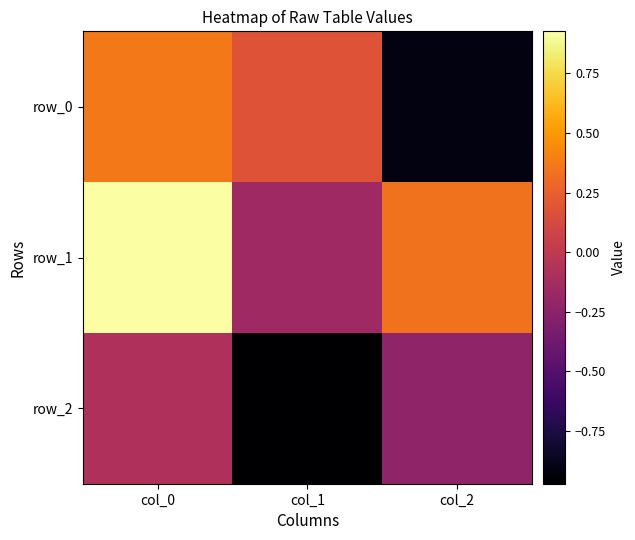

What is the difference between the row_0 values at col_2 and col_0?

1.3